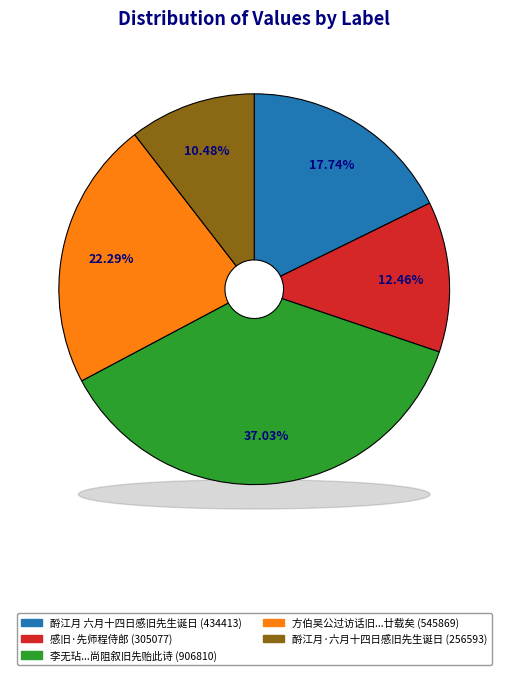

Count the number of slices in the pie.

5